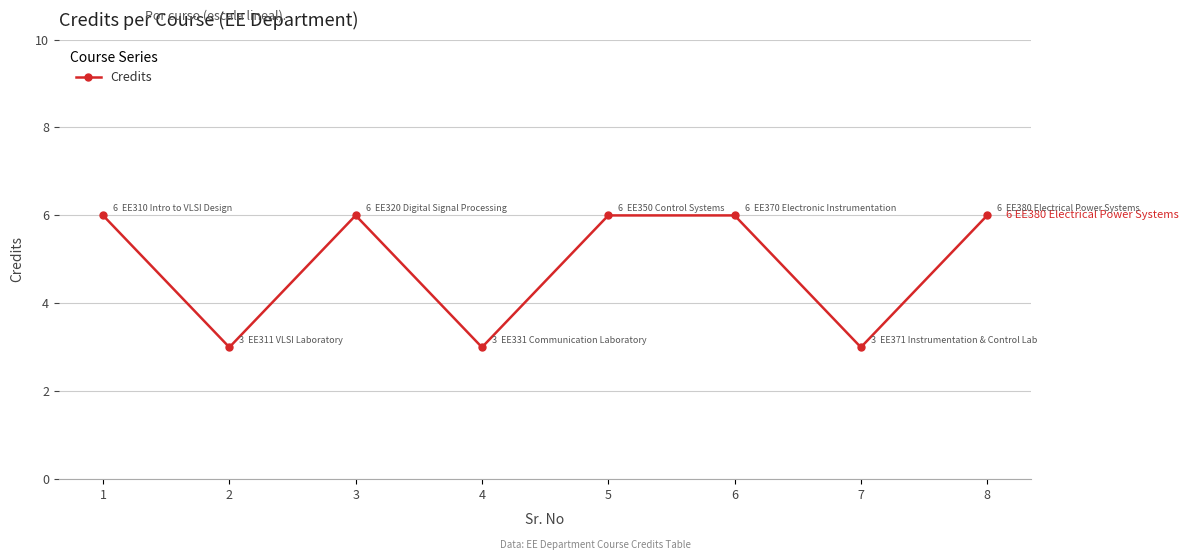

What is the ratio of the value at 3 to the value at 2?

2.0